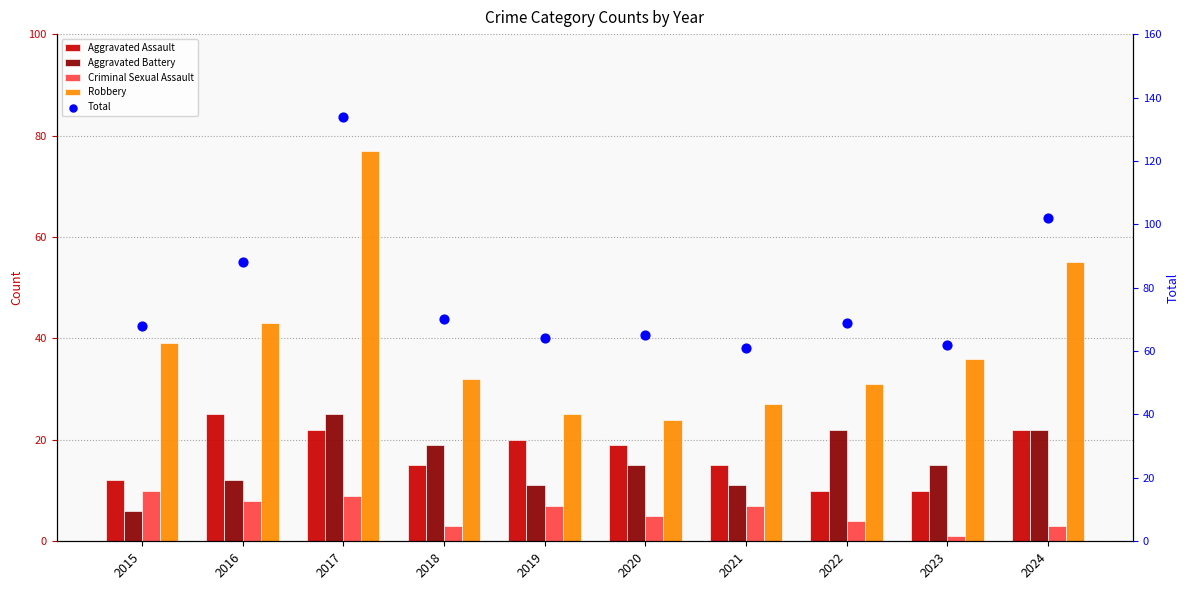

At how many categories does at least one series exceed 83?

3